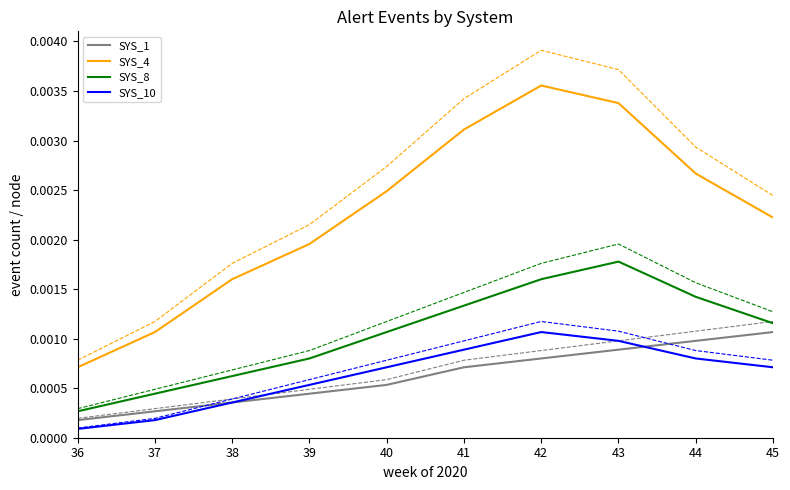

Which category has the lowest value across all series?

36